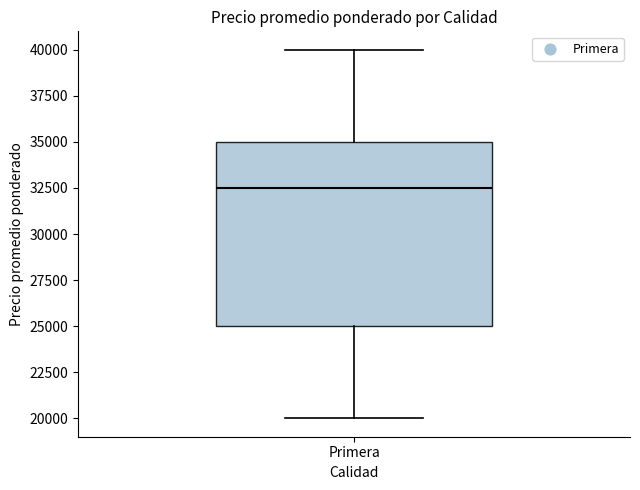

Read this box plot against the y-axis: the position of the median line, the range covered by the box, and the ends of both whiskers. The values are not printed on the chart, so give them approximately, as read against the axis.

median 32500, box 25000 to 35000, whiskers 20000 to 40000